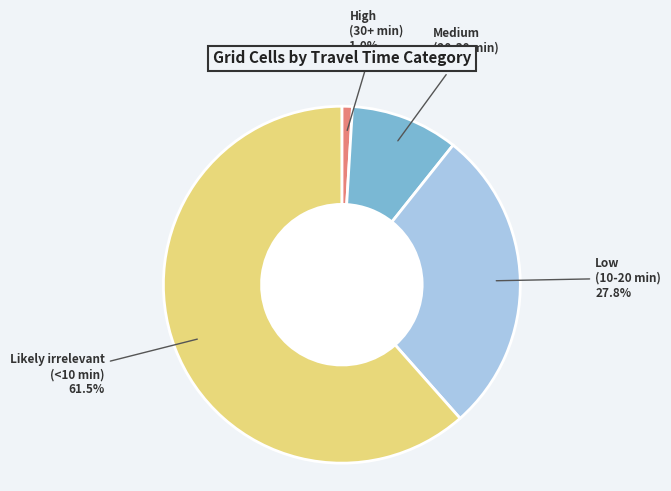

Between High (30+ min) and Likely irrelevant (<10 min), which is larger?

Likely irrelevant (<10 min)